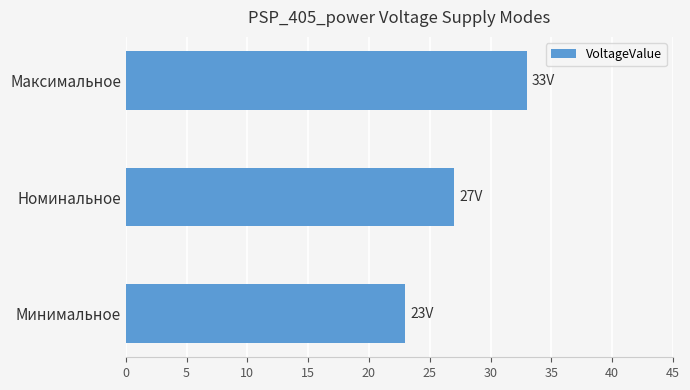

What is the difference between the maximum and minimum values?

10